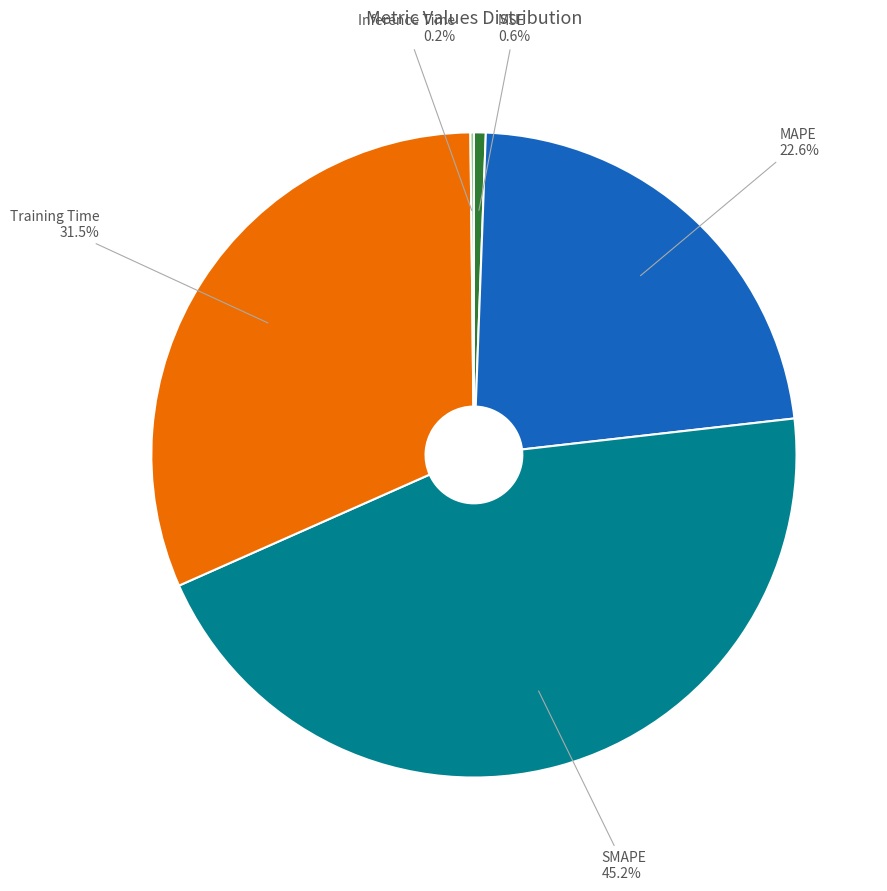

The MAPE slice represents 23% of the pie. True or false?

True